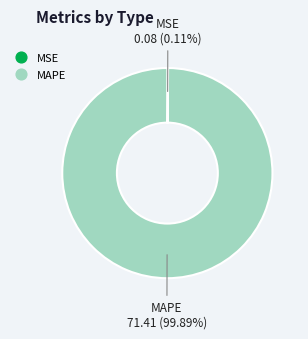

Is there a majority slice in this chart?

Yes